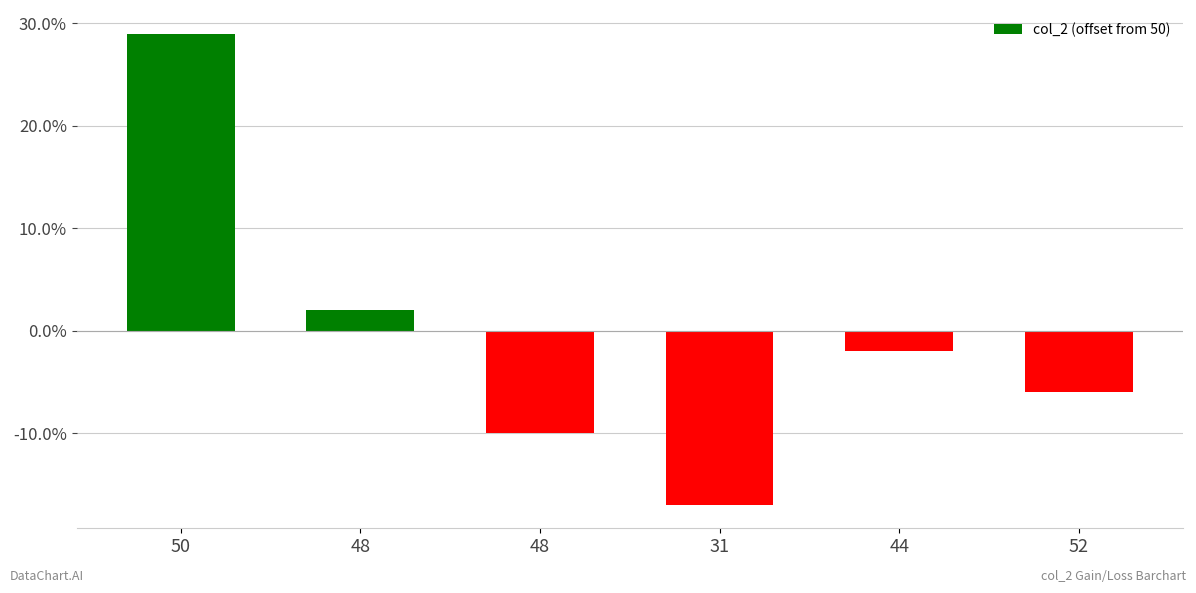

How many values are above zero?

2